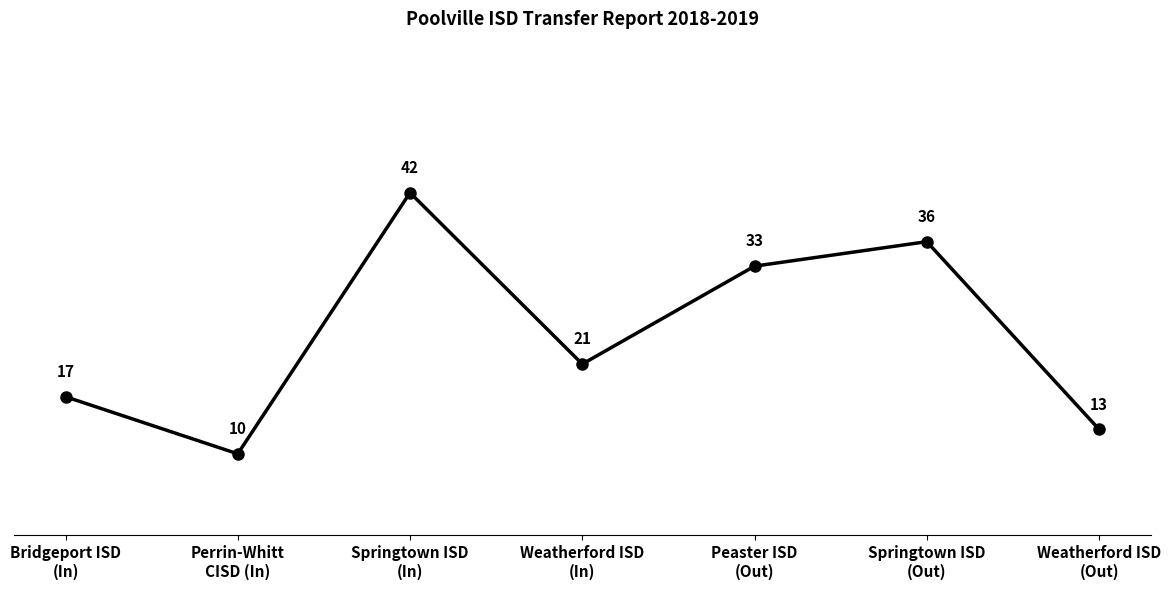

The value at Perrin-Whitt
CISD (In) is 10. True or false?

True